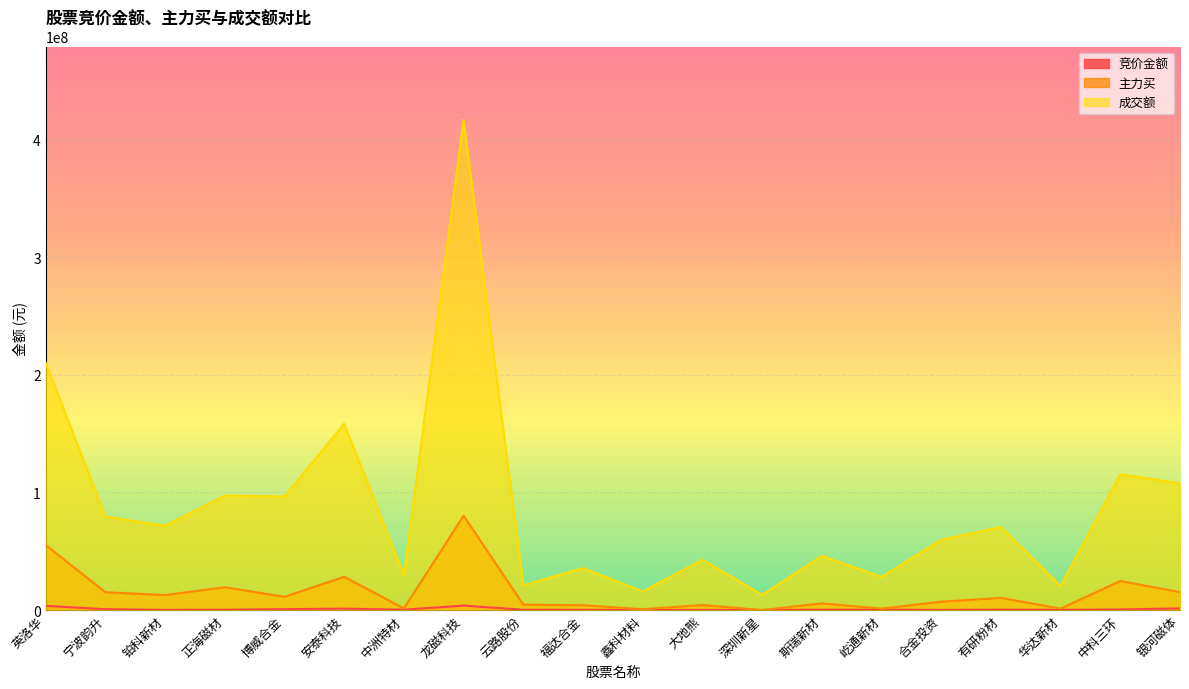

Between which two adjacent categories do 竞价金额 and 主力买 first intersect?

大地熊 and 深圳新星